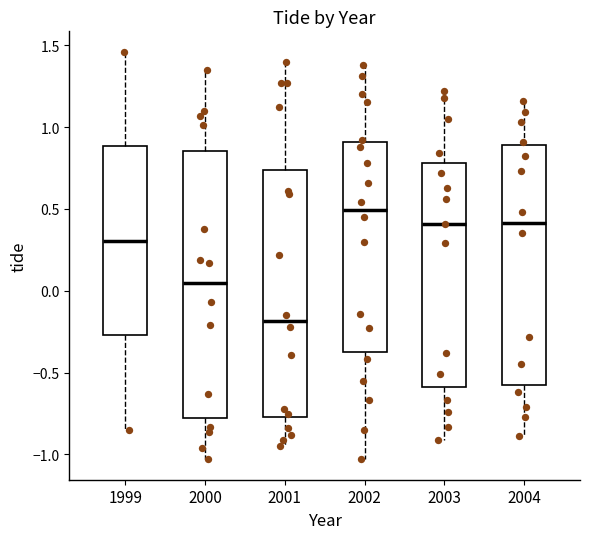

Where does the lower whisker of the box at x = 2002 end on the y-axis? The values are not printed on the chart, so give them approximately, as read against the axis.

-1.05